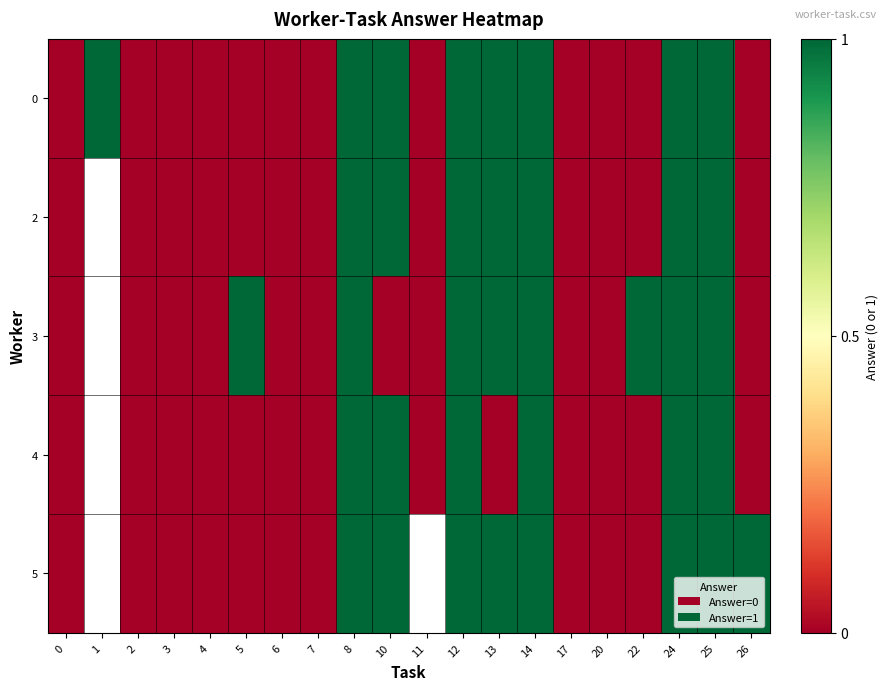

How many values in 3 are above zero?

8